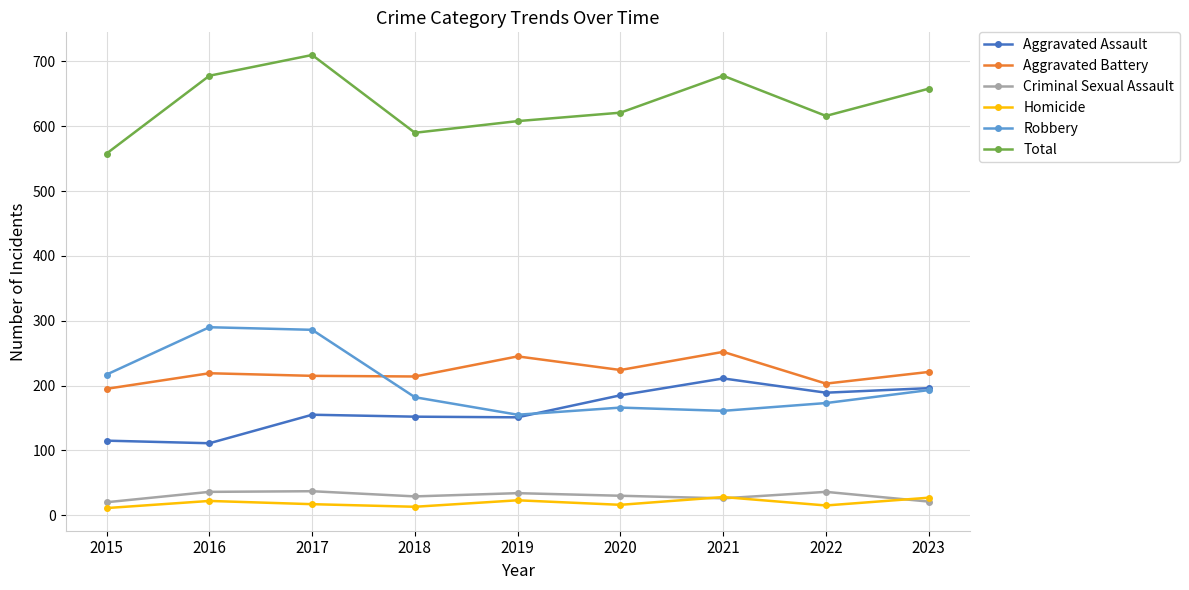

What is the difference between the second highest and second lowest values in the Criminal Sexual Assault series?

15